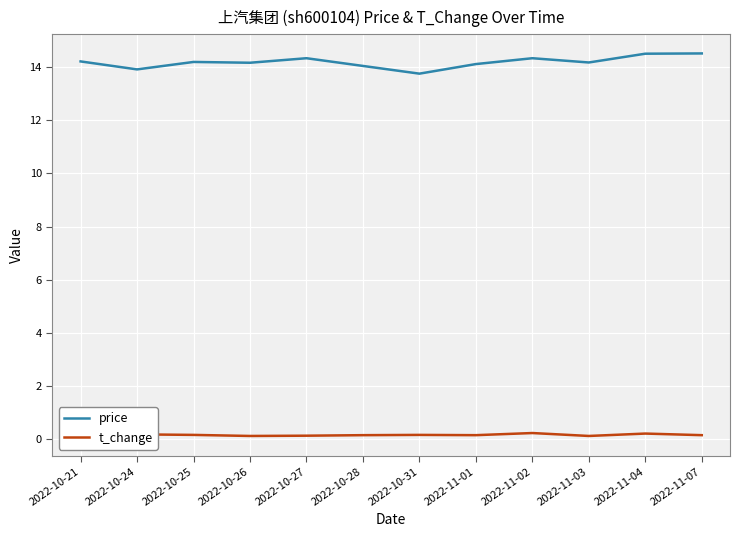

True or false: t_change has more than 2 interior local peaks.

True